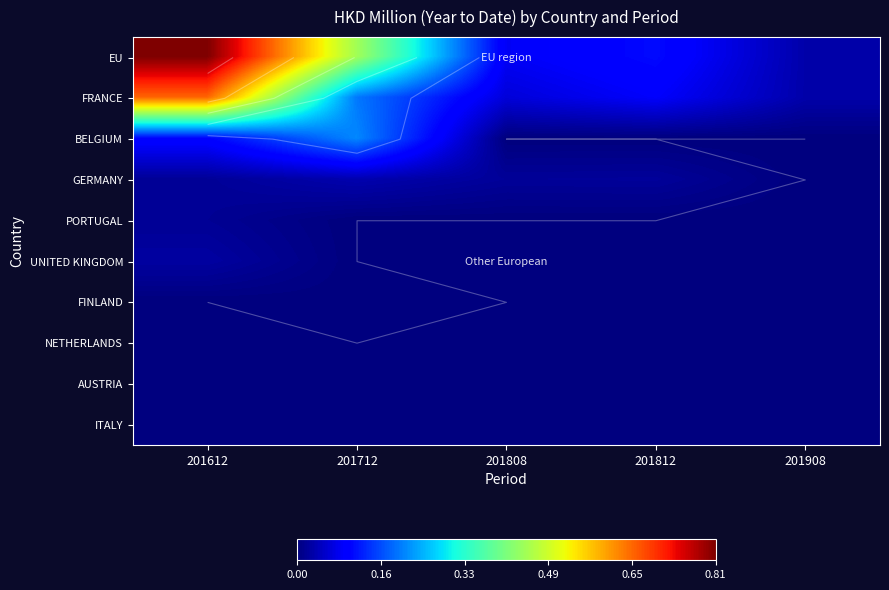

Rank the series at 201808 from highest to lowest value.

EU, FRANCE, GERMANY, BELGIUM, PORTUGAL, UNITED KINGDOM, FINLAND, NETHERLANDS, AUSTRIA, ITALY